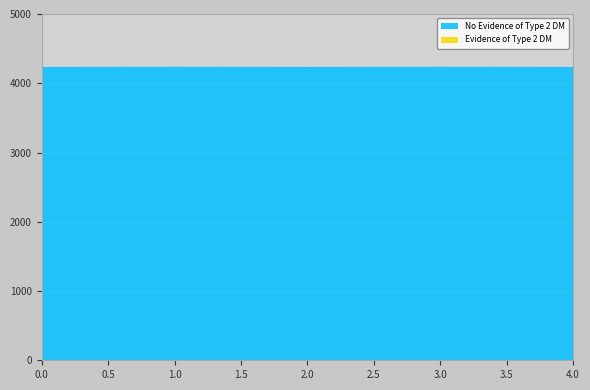

Reading left to right, transcribe all the data shown in this chart.

No Evidence of Type 2 DM: 0=4236	1=4238	2=4236	3=4238	4=4236
Evidence of Type 2 DM: 0=0	1=0	2=0	3=0	4=0